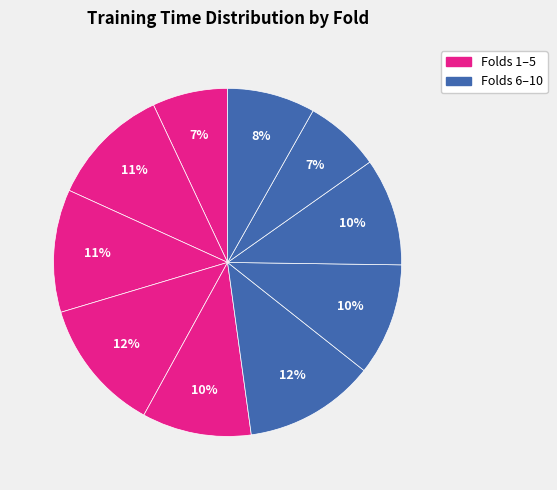

Rank the categories by value from highest to lowest.

4, 6, 3, 2, 7, 5, 8, 10, 9, 1